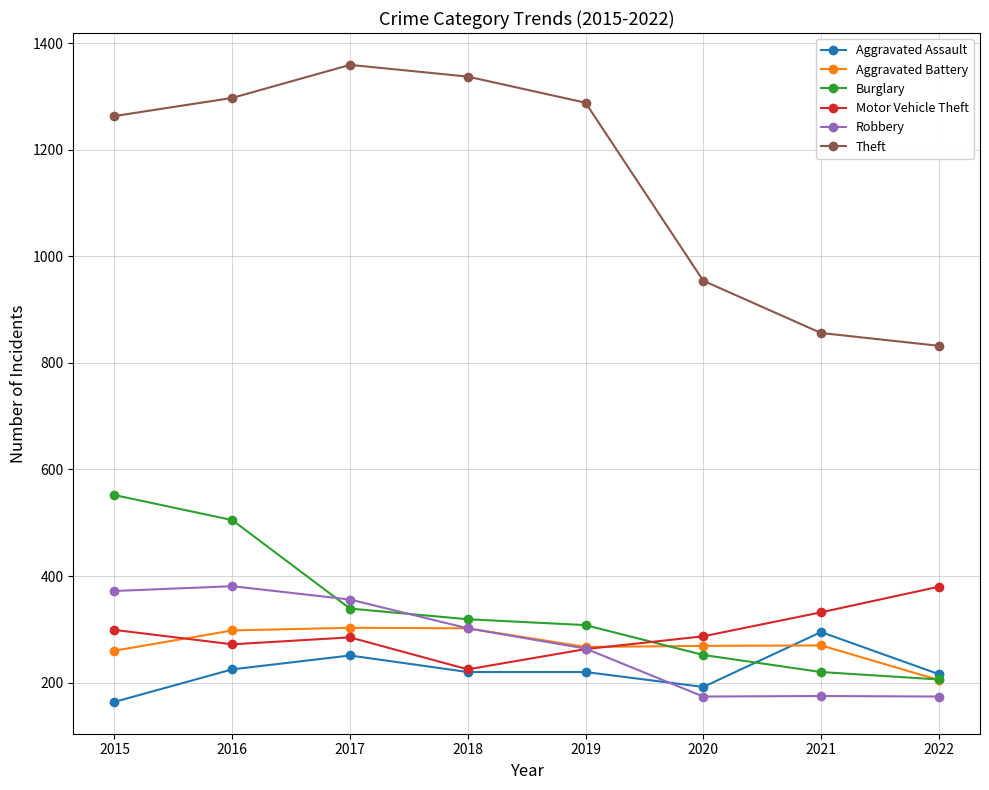

True or false: Aggravated Battery and Theft cross at least once.

False